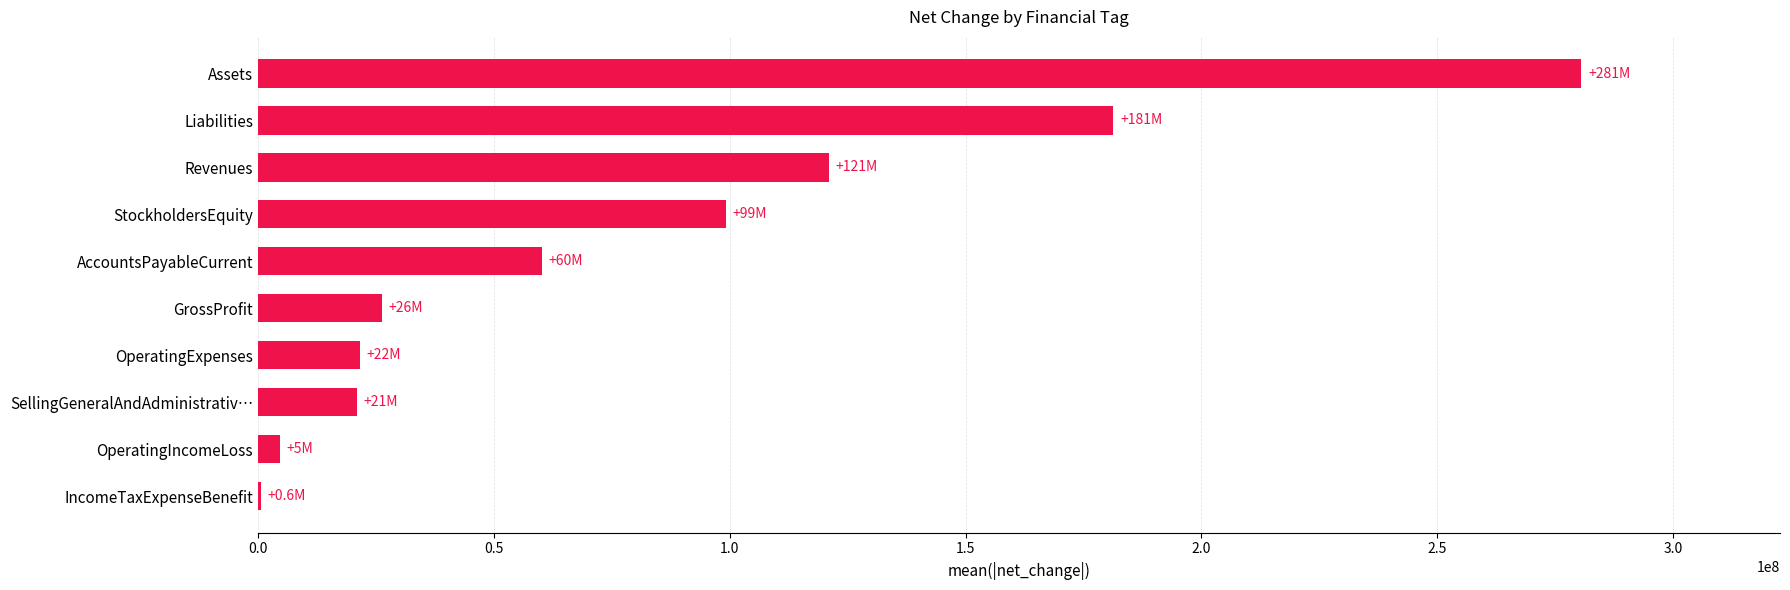

Between GrossProfit and Revenues, which is larger?

Revenues